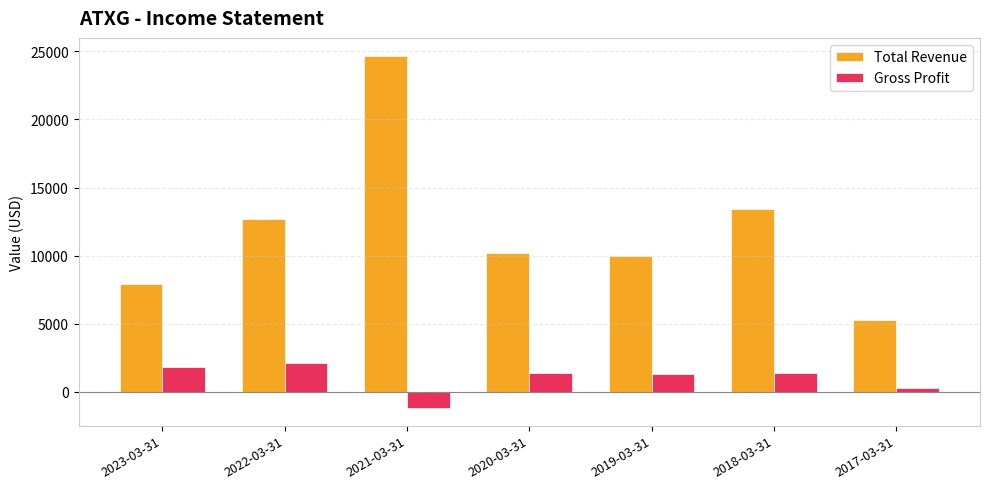

Which series has the largest total across all categories?

Total Revenue